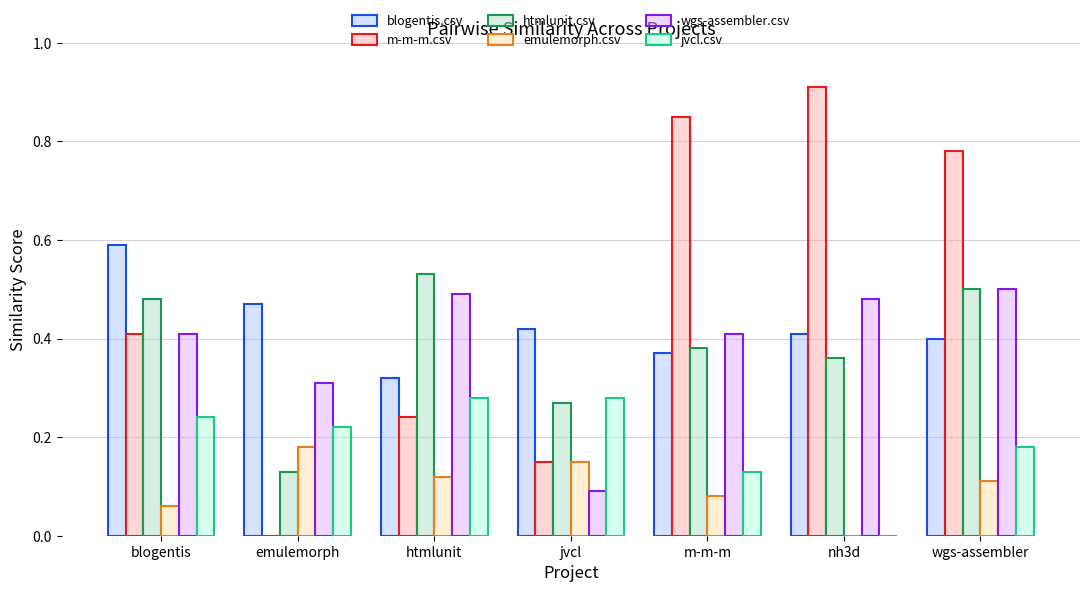

Which has a higher value, nh3d or jvcl?

jvcl